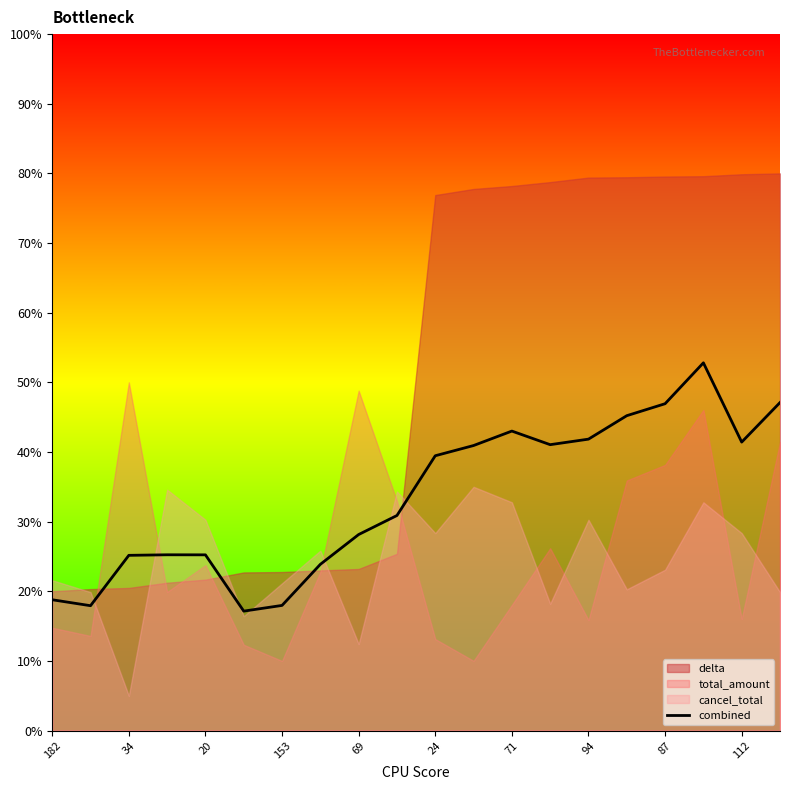

True or false: combined has a value of 9.7 at 69.

False